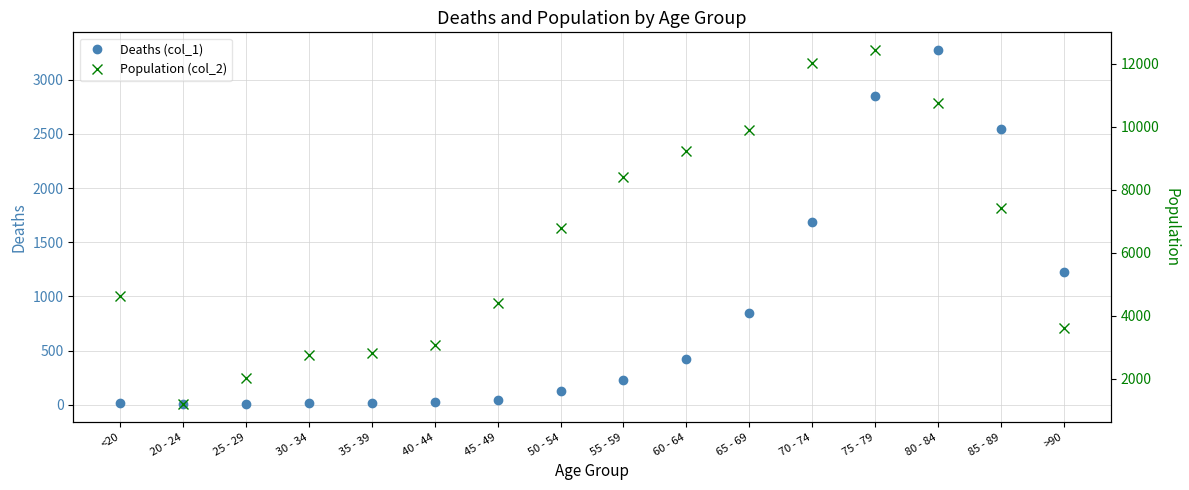

Is it true that Population (col_2) equals 2038 at 25 - 29?

True